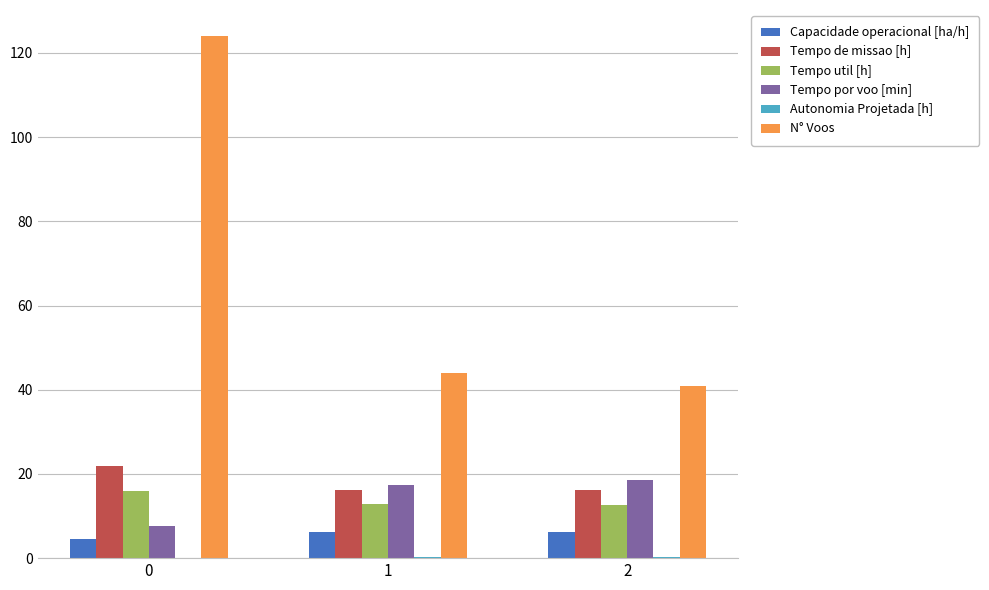

Is it true that Tempo de missao [h] equals 22.7 at 1?

False